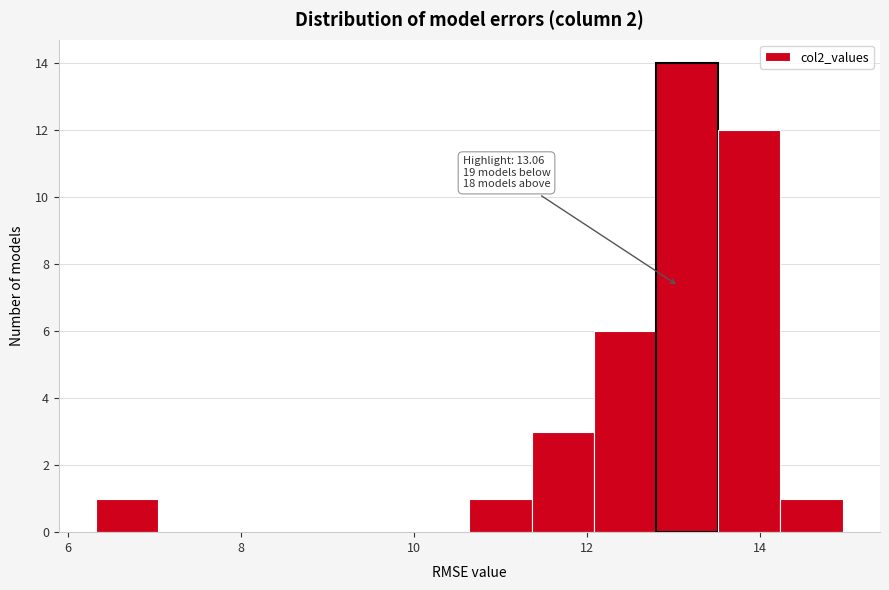

Around what value on the x-axis is the tallest bar? Give the approximate position of its centre, as read against the axis.

13.2